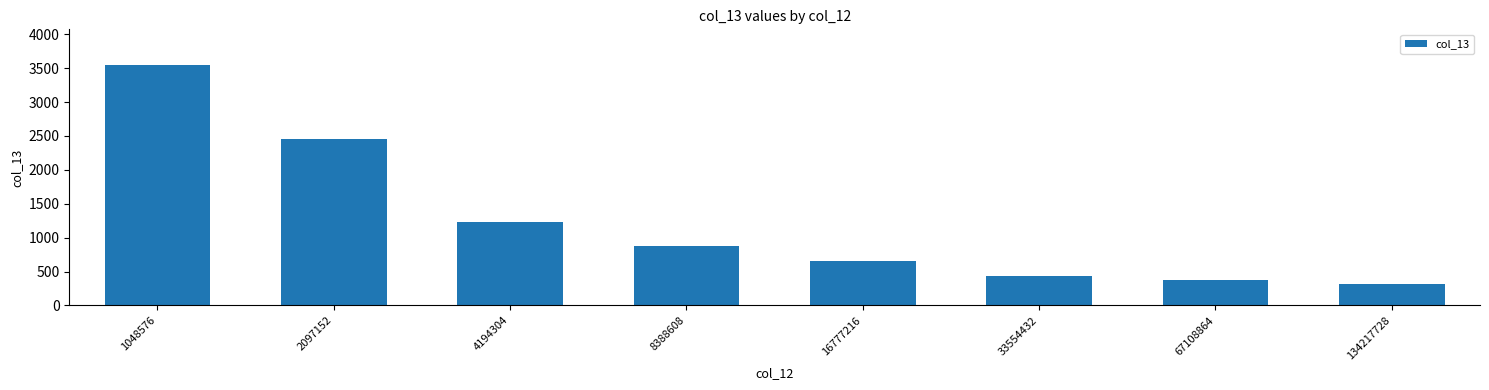

What is the maximum value shown in the chart?

3542